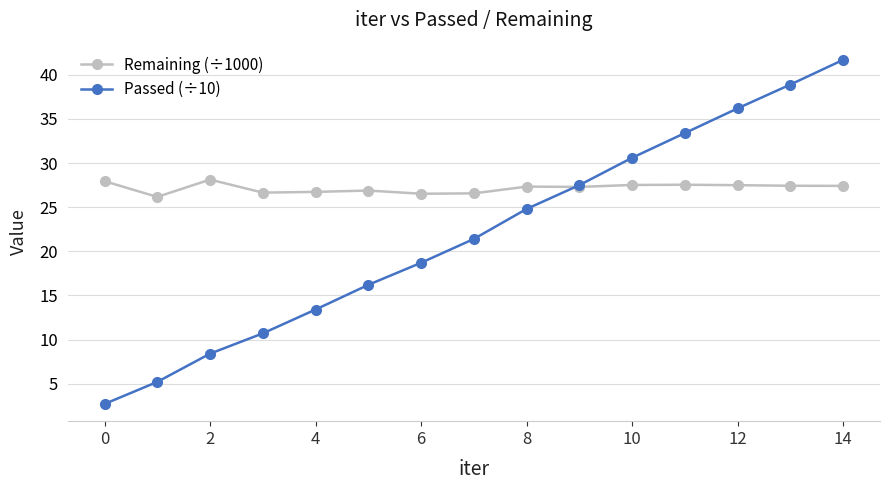

Which series has the largest total across all categories?

Remaining (÷1000)